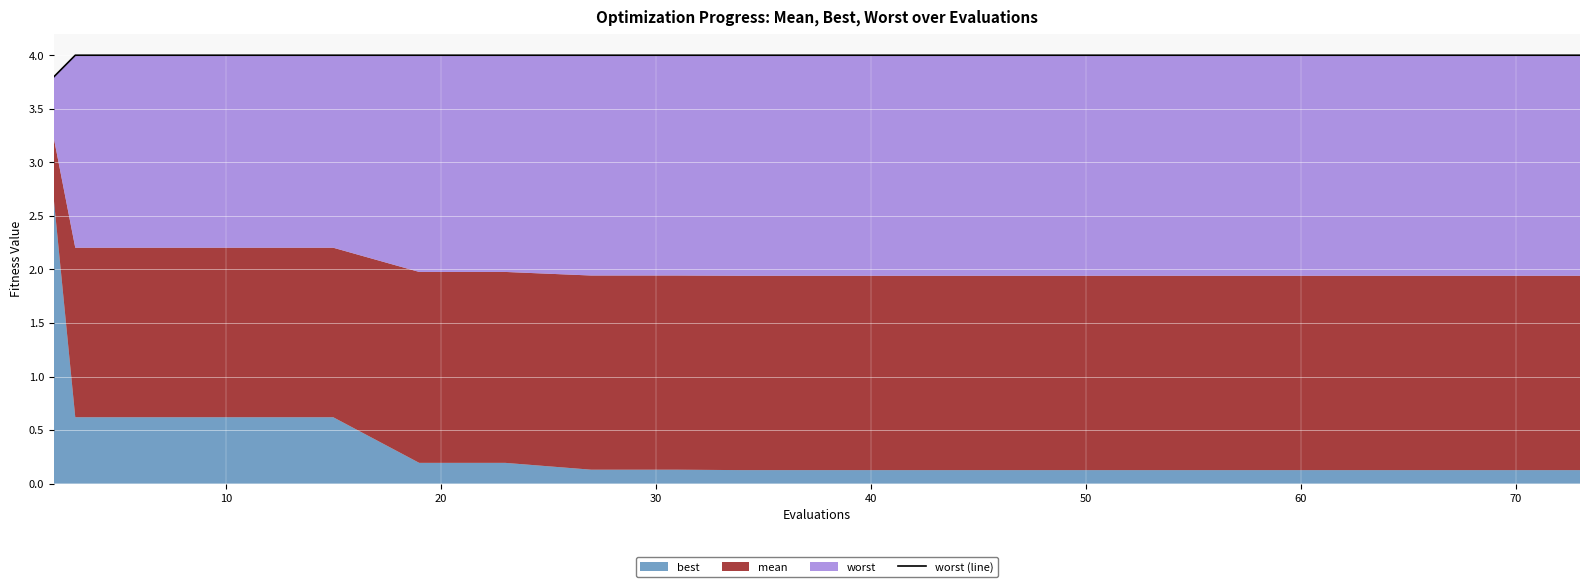

True or false: the data shows 1.7 at 18.

False